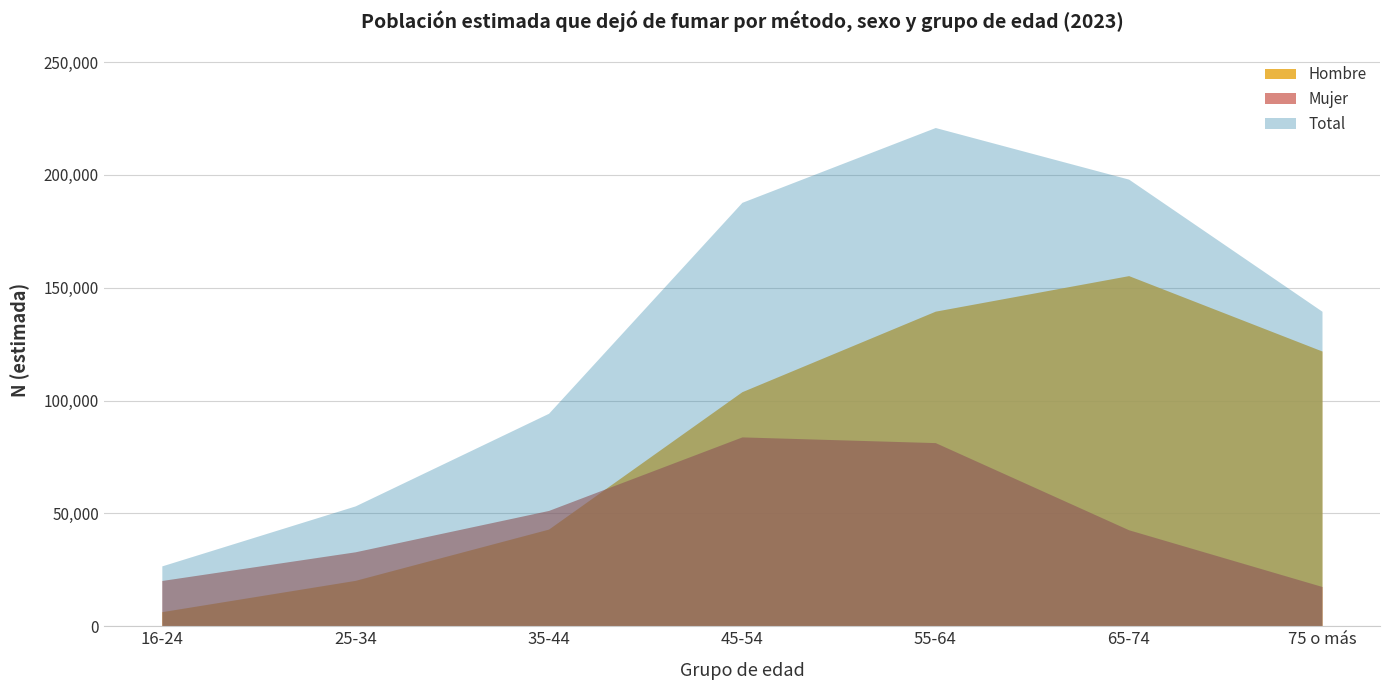

What is the difference between the Total values at 55-64 and 45-54?

33152